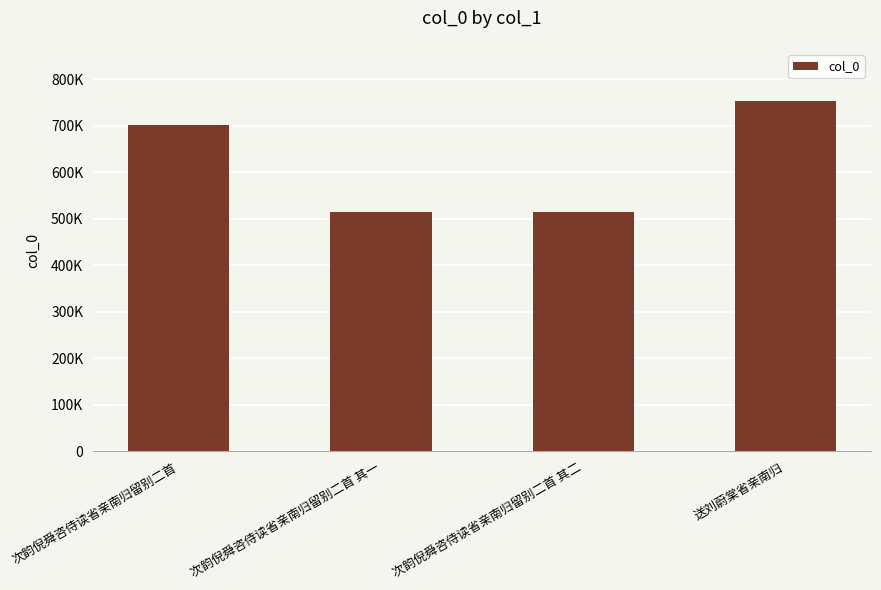

Are the bars horizontal?

No